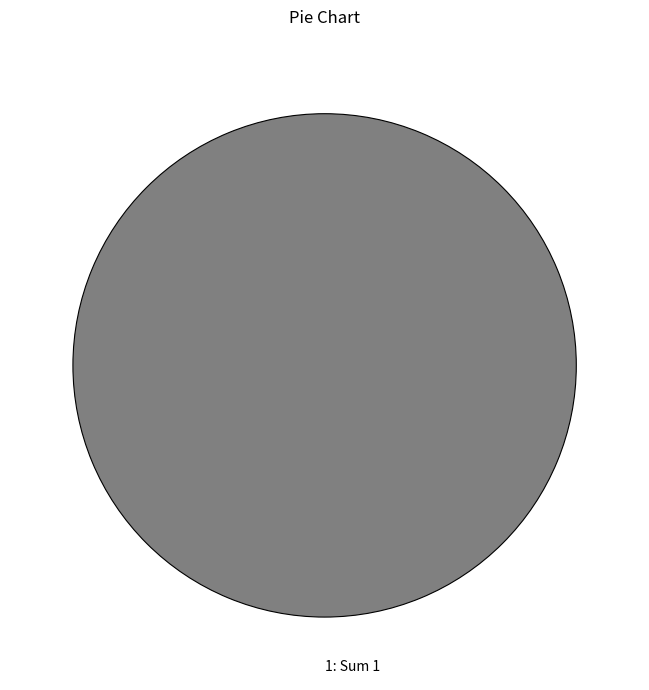

The 1: Sum 1 slice represents 100% of the pie. True or false?

True